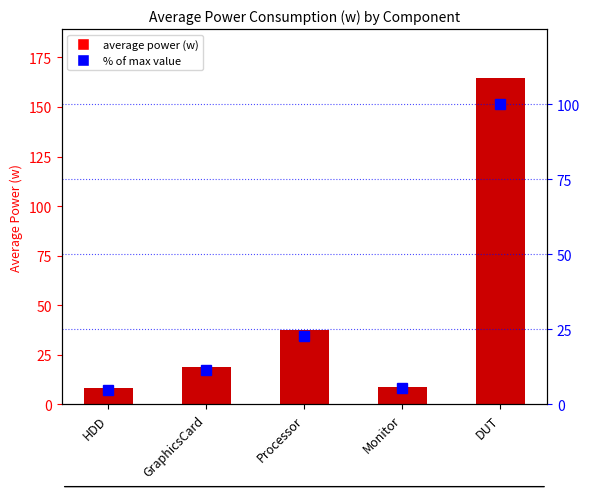

What is the value of the 4th bar from the left?

5.3